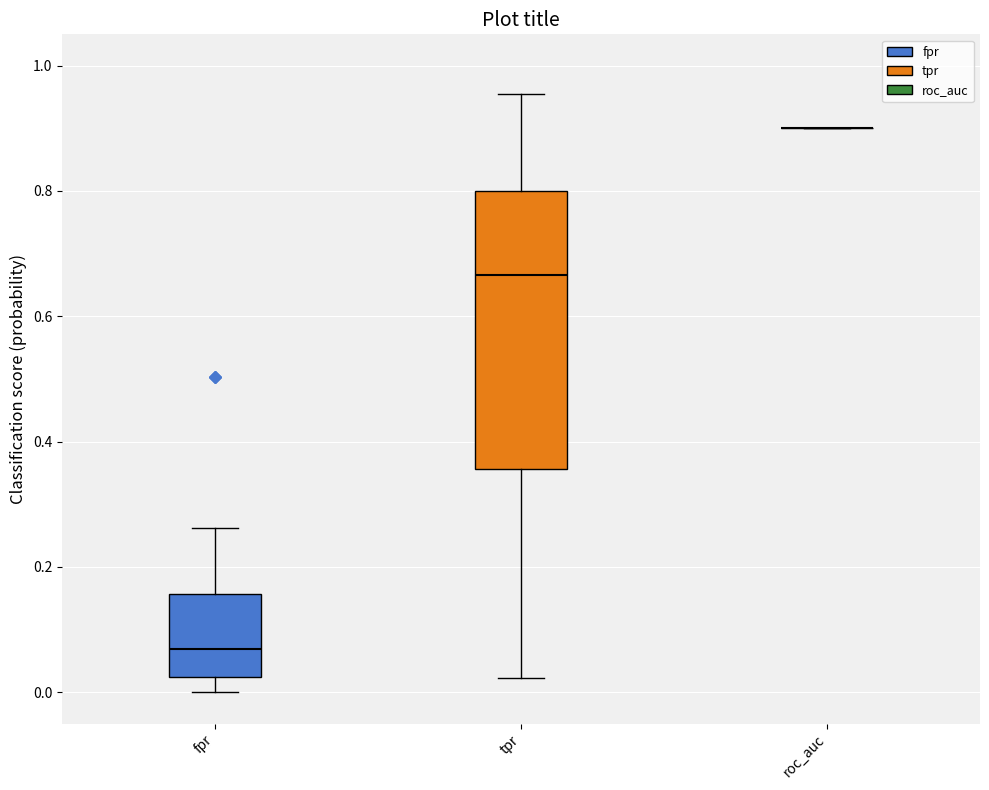

Reading left to right, read every box against the y-axis: the position of its median line, the range the box covers, and the ends of its whiskers. The values are not printed on the chart, so give them approximately, as read against the axis.

fpr: median 0.06, box 0.02 to 0.16, whiskers 0.00 to 0.26
tpr: median 0.66, box 0.36 to 0.80, whiskers 0.02 to 0.96
roc_auc: box collapsed to a line at 0.90, whiskers 0.90 to 0.90